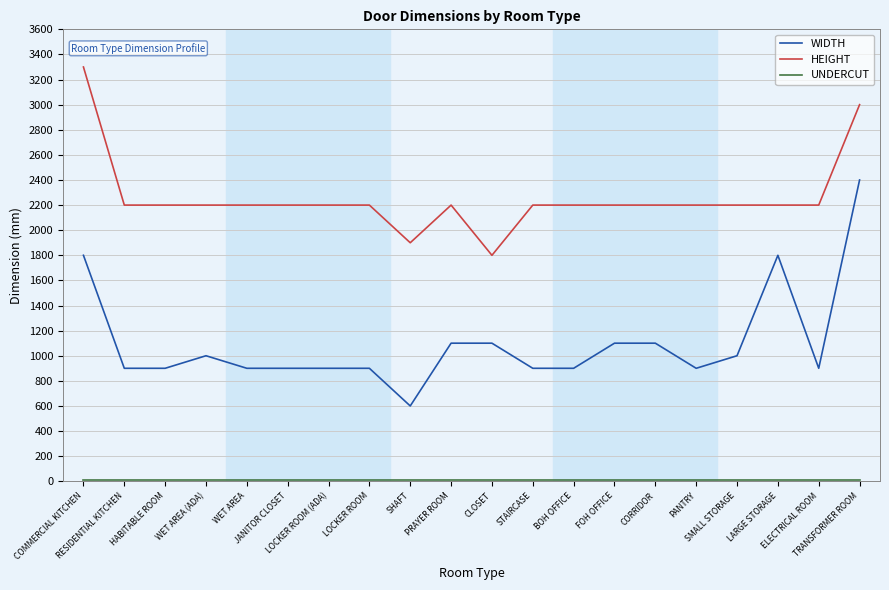

True or false: WIDTH and HEIGHT intersect in this chart.

False